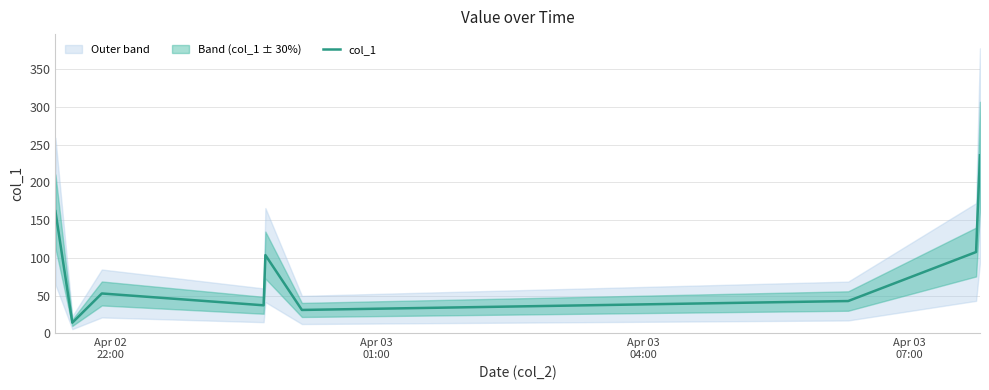

What is the minimum value for col_1?

14.2